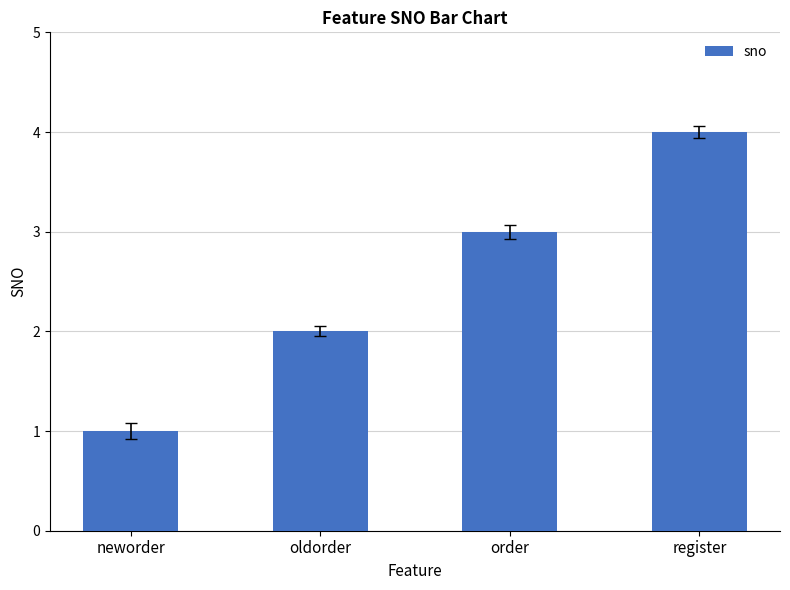

Reading left to right, list all the values displayed in this chart.

neworder=1	oldorder=2	order=3	register=4